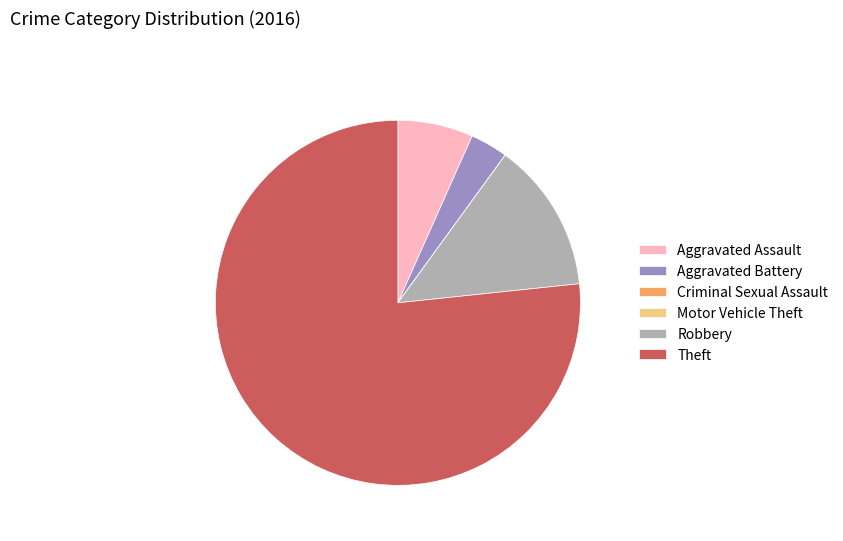

Is there any slice that represents more than half of the pie?

Yes